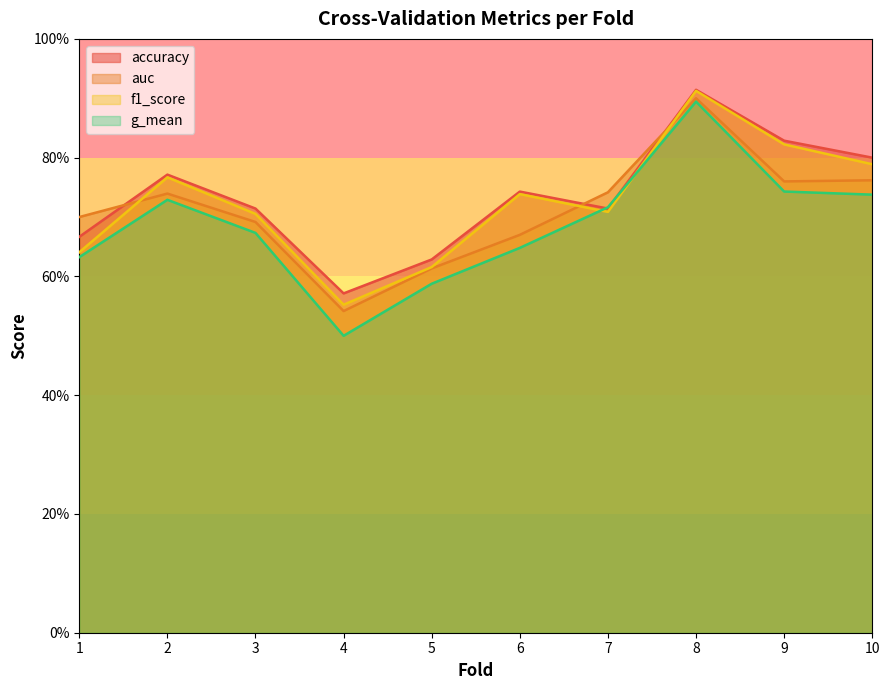

How many interior local peaks does the auc series have?

2